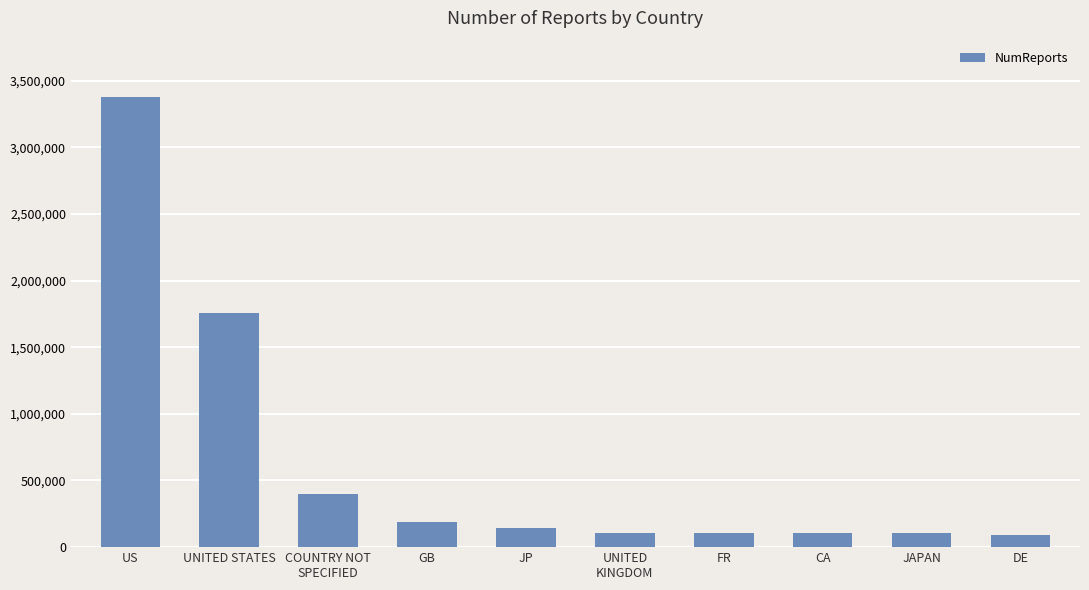

What is the label of the 4th bar from the left?

GB